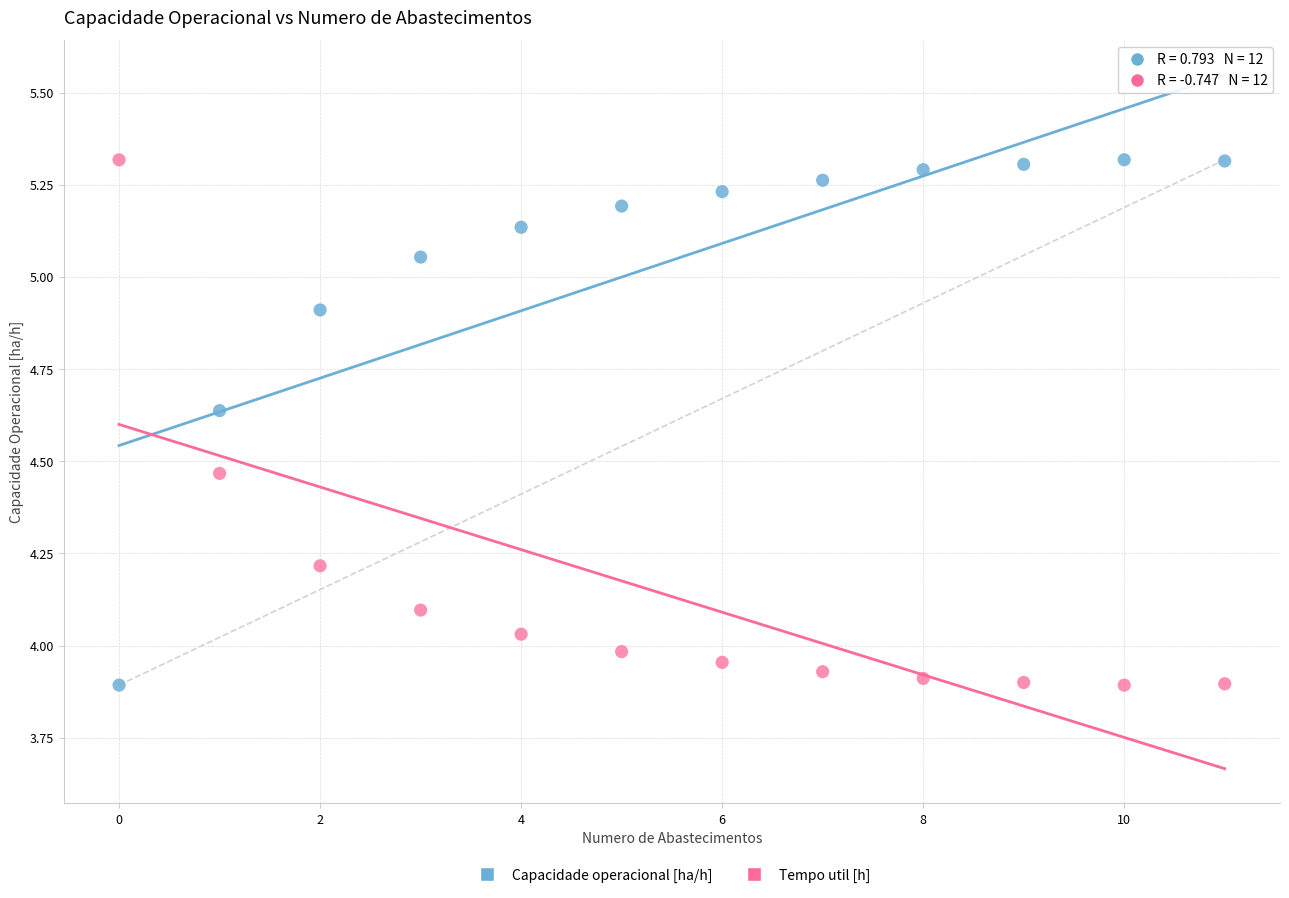

Across all data points, what is the range of Y values (max minus min)?

1.4